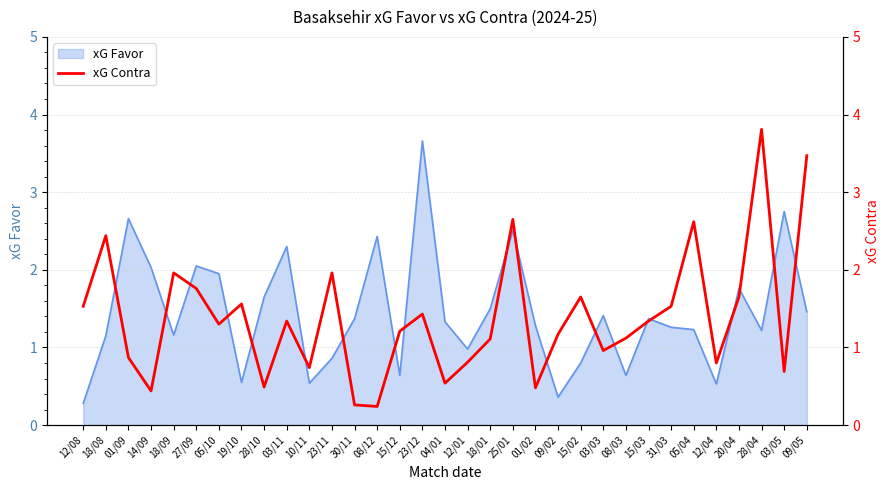

What is the label of the 20th point from the left?

25/01